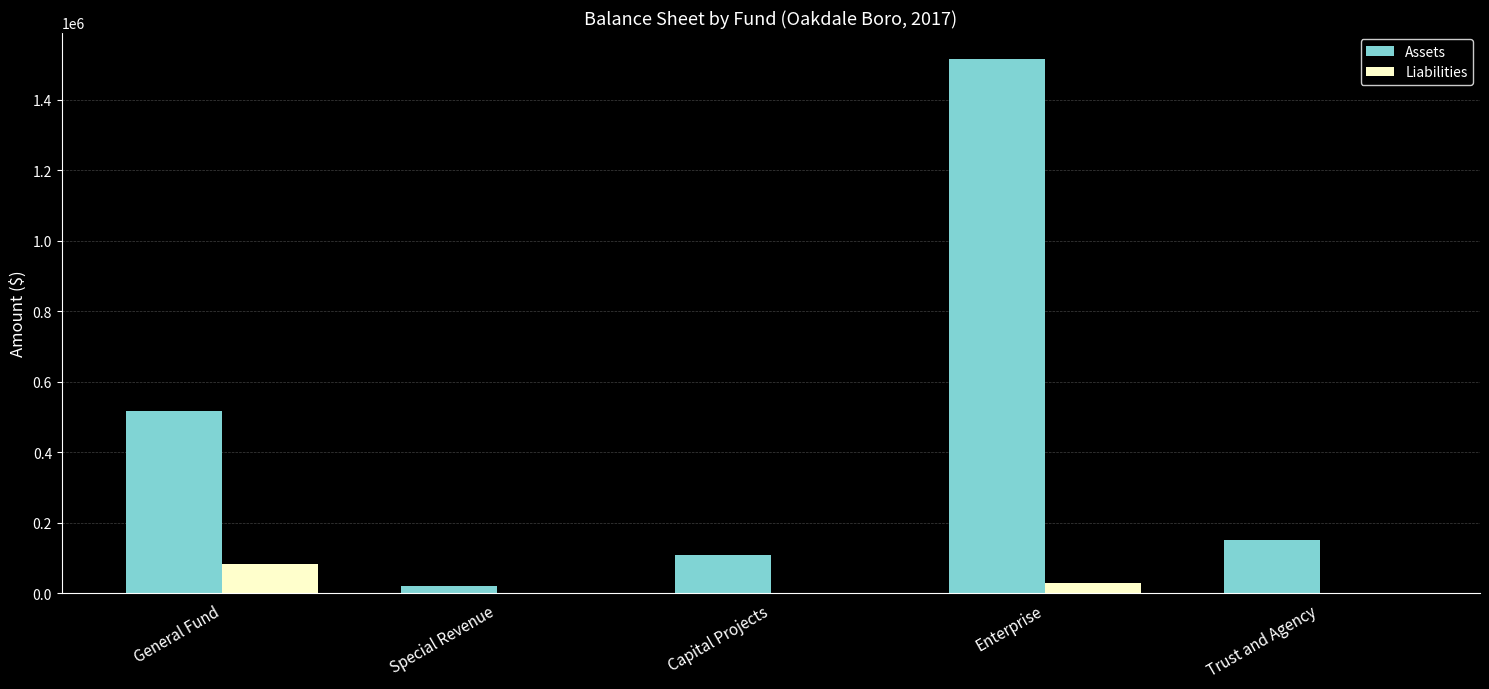

Between General Fund and Capital Projects, which series saw the biggest shift?

Assets